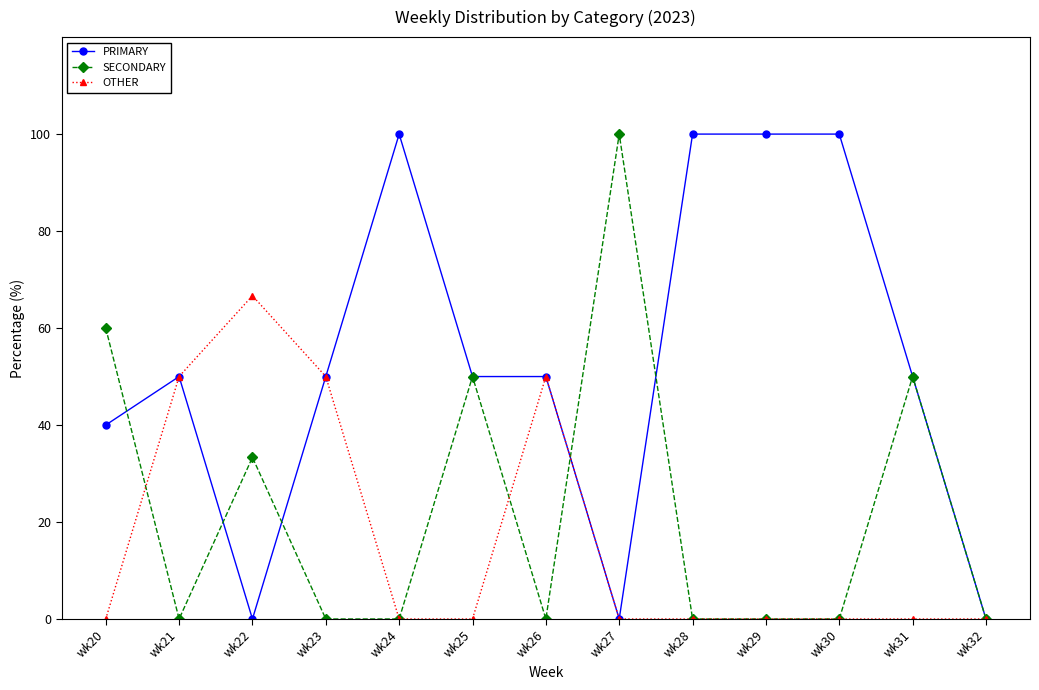

Rank the series at wk22 from highest to lowest value.

OTHER, SECONDARY, PRIMARY